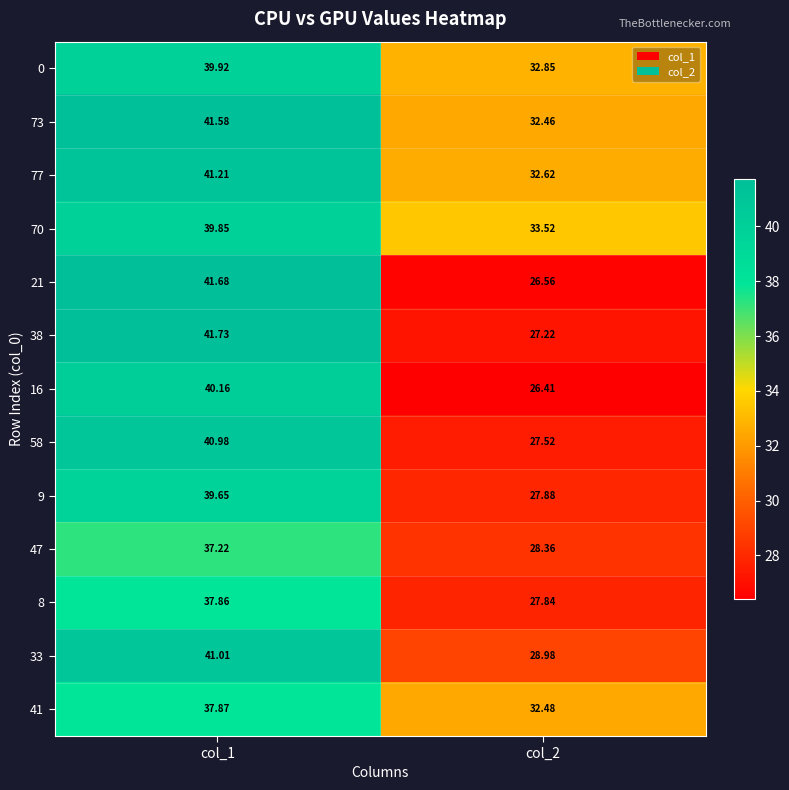

Is the value of 16 at col_1 greater than the value of 73 at col_2?

Yes